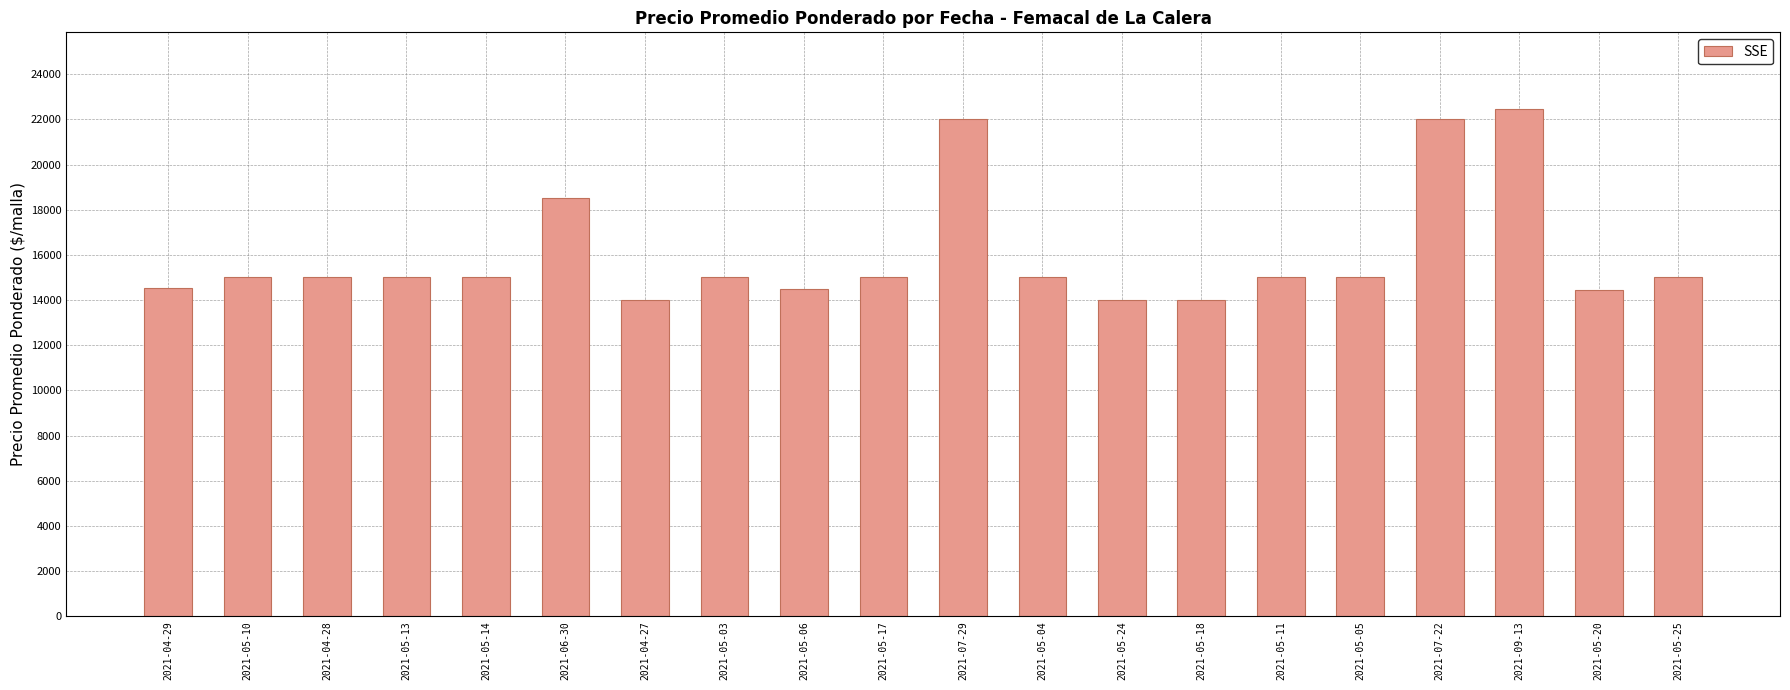

Which label corresponds to the largest value in the chart?

2021-09-13